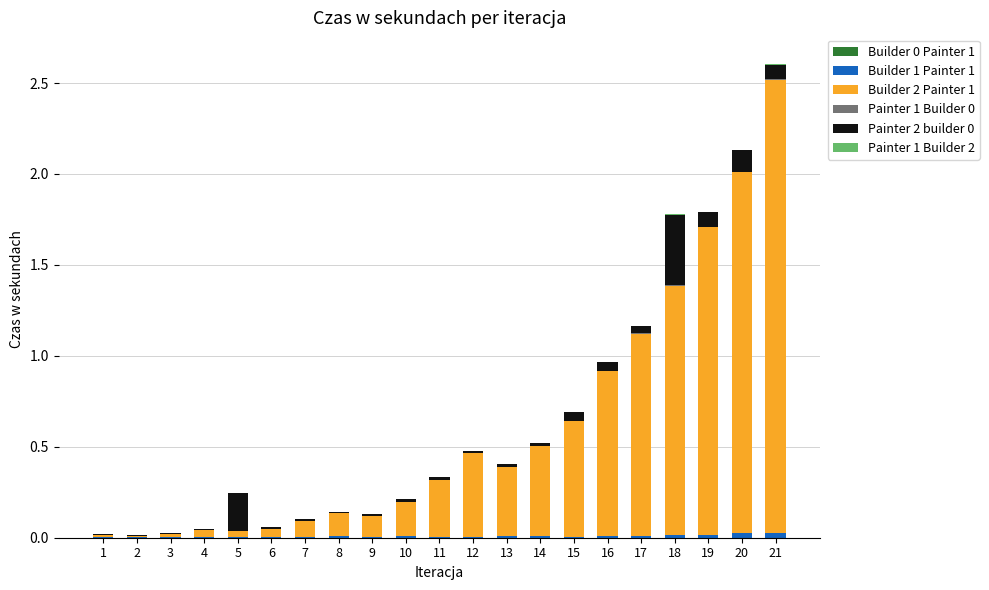

At which category is the sum across all series the highest?

21